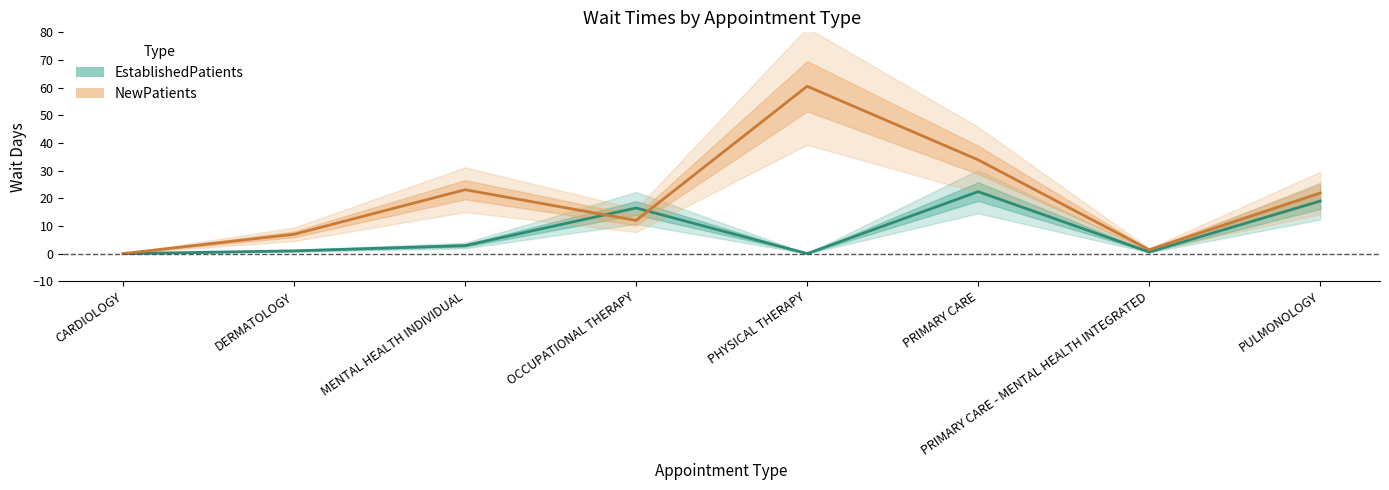

Reading left to right, list all the values displayed in this chart.

EstablishedPatients: CARDIOLOGY=0.0	DERMATOLOGY=1.0	MENTAL HEALTH INDIVIDUAL=2.9	OCCUPATIONAL THERAPY=16.5	PHYSICAL THERAPY=0.0	PRIMARY CARE=22.4	PRIMARY CARE - MENTAL HEALTH INTEGRATED=0.6	PULMONOLOGY=19.0
NewPatients: CARDIOLOGY=0.0	DERMATOLOGY=7.0	MENTAL HEALTH INDIVIDUAL=23.1	OCCUPATIONAL THERAPY=12.0	PHYSICAL THERAPY=60.5	PRIMARY CARE=33.9	PRIMARY CARE - MENTAL HEALTH INTEGRATED=1.4	PULMONOLOGY=21.9